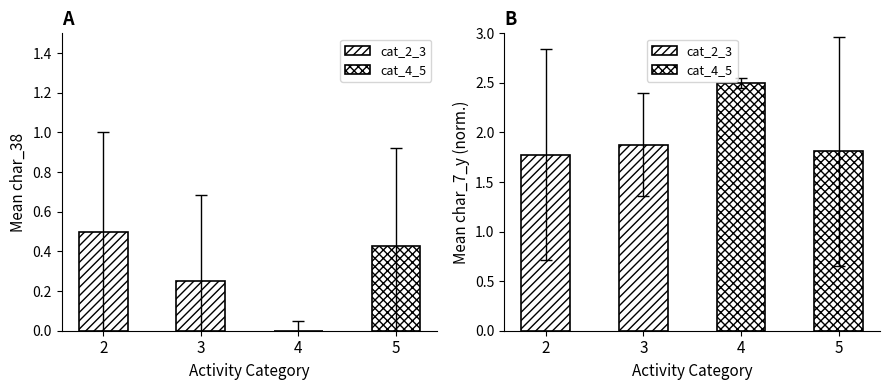

How many data points in cat_4_5 are above 2?

1